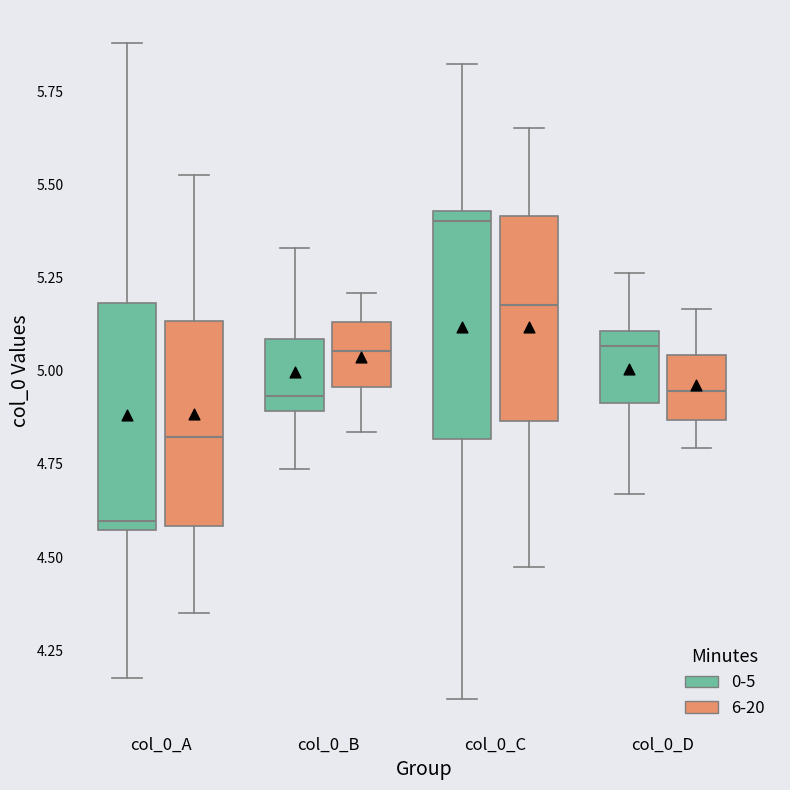

Reading left to right, transcribe this box plot: for each box, give where its median line is, the range the box spans, and where its two whiskers end, as read against the y-axis. The values are not printed on the chart, so give them approximately, as read against the axis.

col_0_A (0-5): median 4.60, box 4.55 to 5.20, whiskers 4.20 to 5.90
col_0_A (6-20): median 4.80, box 4.60 to 5.15, whiskers 4.35 to 5.55
col_0_B (0-5): median 4.95, box 4.90 to 5.10, whiskers 4.75 to 5.35
col_0_B (6-20): median 5.05, box 4.95 to 5.15, whiskers 4.85 to 5.20
col_0_C (0-5): median 5.40, box 4.80 to 5.45, whiskers 4.10 to 5.80
col_0_C (6-20): median 5.20, box 4.85 to 5.40, whiskers 4.45 to 5.65
col_0_D (0-5): median 5.05, box 4.90 to 5.10, whiskers 4.65 to 5.25
col_0_D (6-20): median 4.95, box 4.85 to 5.05, whiskers 4.80 to 5.15